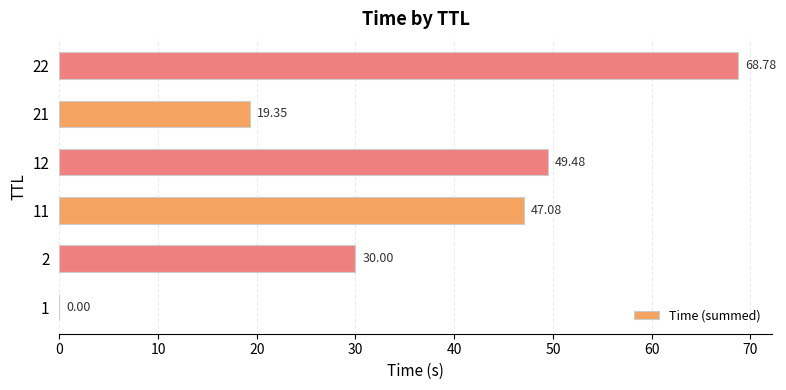

Which category has the highest value across all series?

22